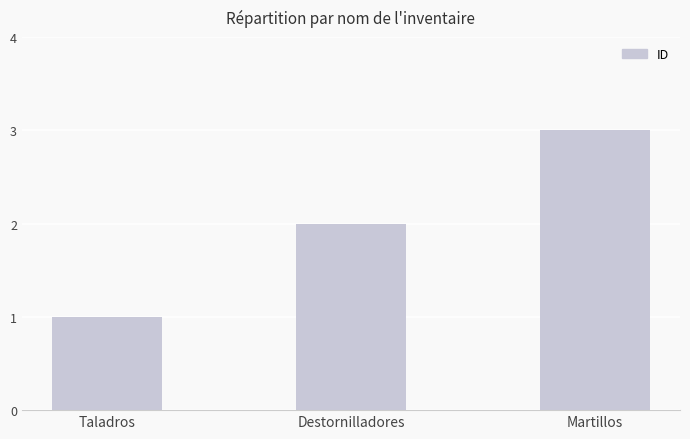

What is the value of the 2nd bar from the left?

2